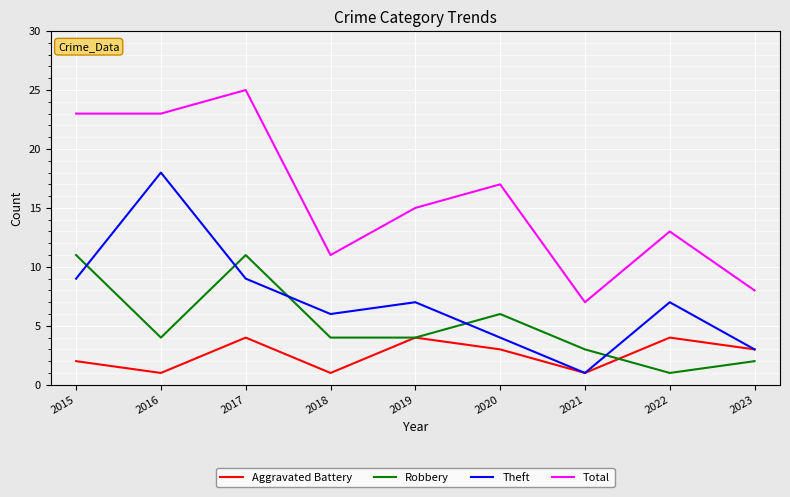

Reading right to left, transcribe all the data shown in this chart.

Aggravated Battery: 3	4	1	3	4	1	4	1	2
Robbery: 2	1	3	6	4	4	11	4	11
Theft: 3	7	1	4	7	6	9	18	9
Total: 8	13	7	17	15	11	25	23	23